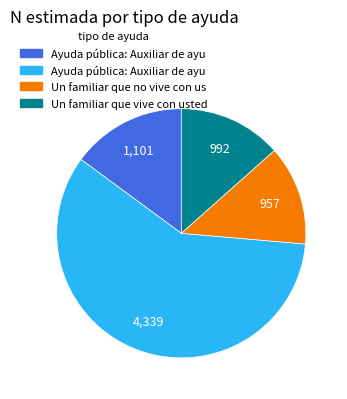

Which category has the biggest portion of the pie?

Ayuda pública: Auxiliar de ayuda a domicilio (Mujer)